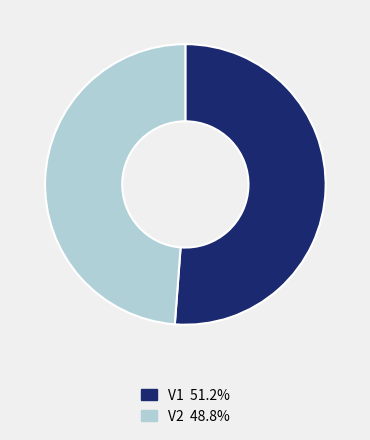

The V2 slice represents 49% of the pie. True or false?

True